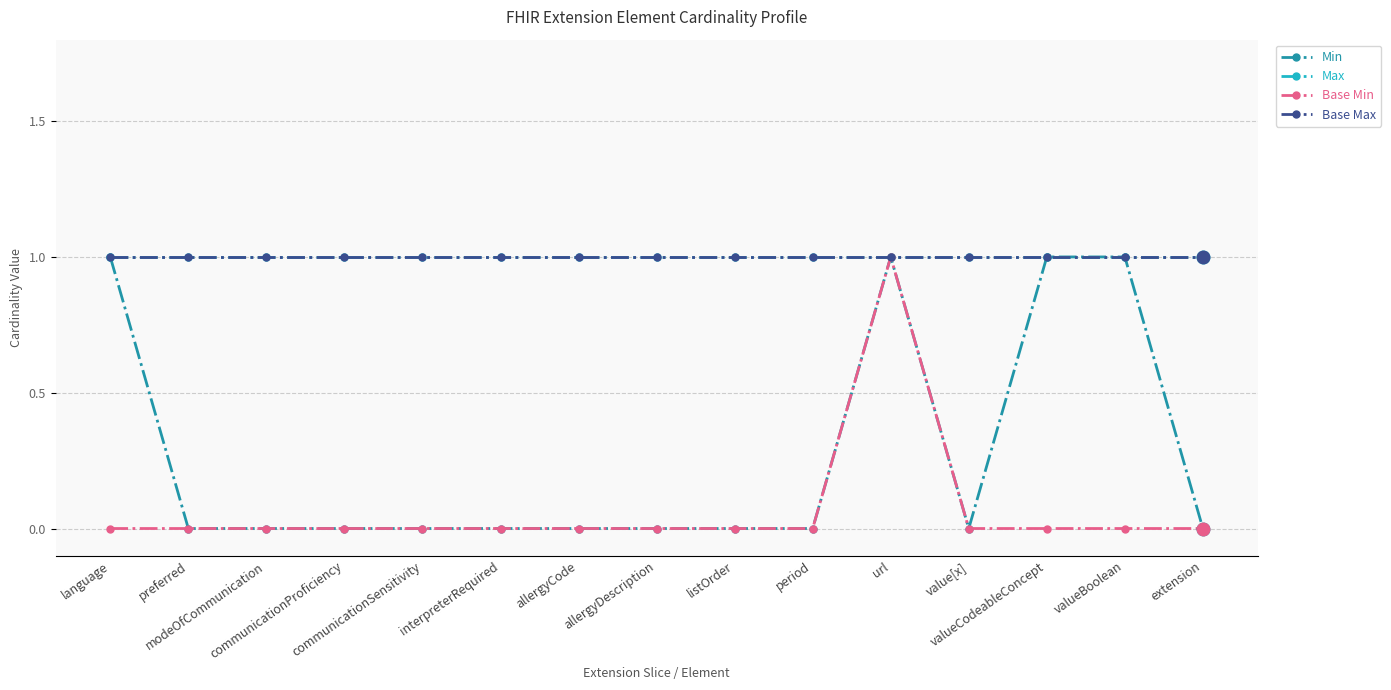

Is this an area chart (filled region under the line)?

No